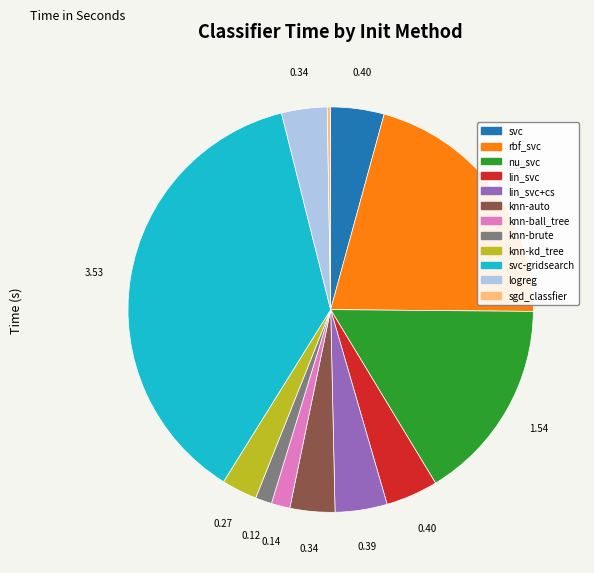

Is there a majority slice in this chart?

No